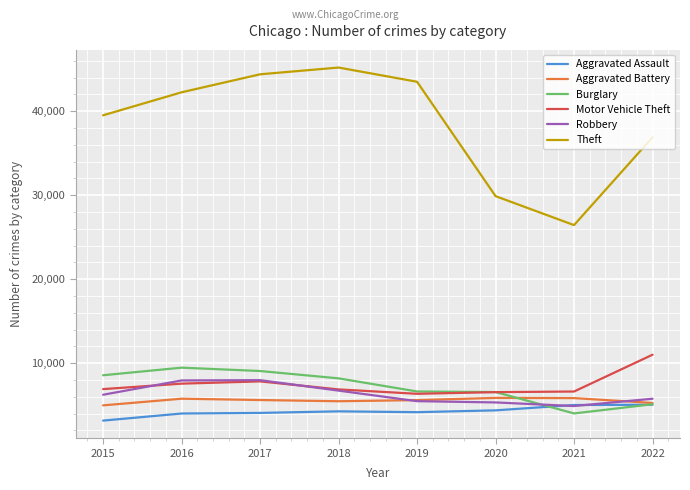

Which series has the largest total across all categories?

Theft